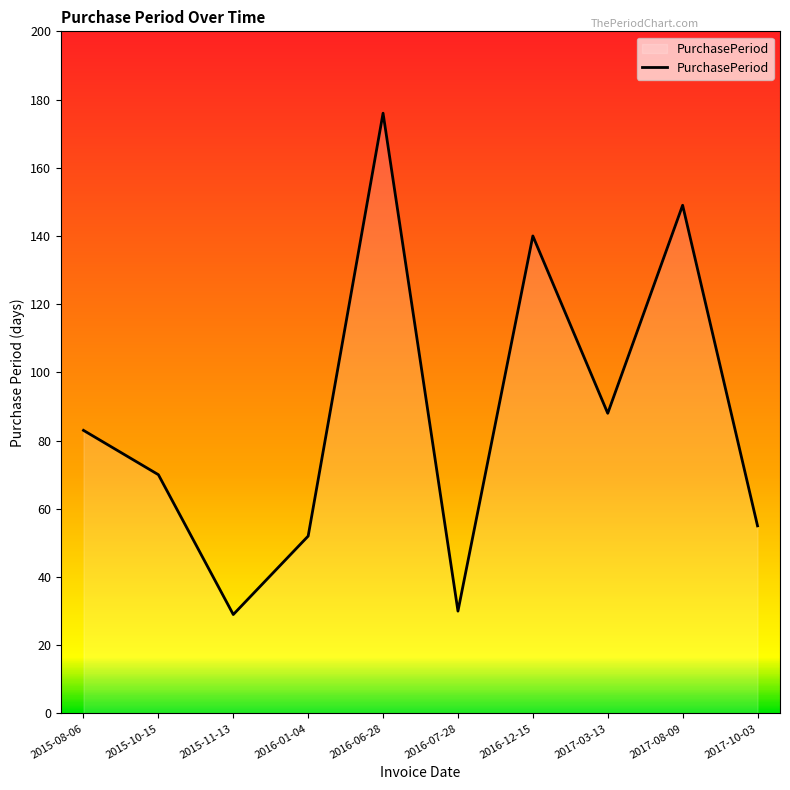

What is the greatest value displayed?

176